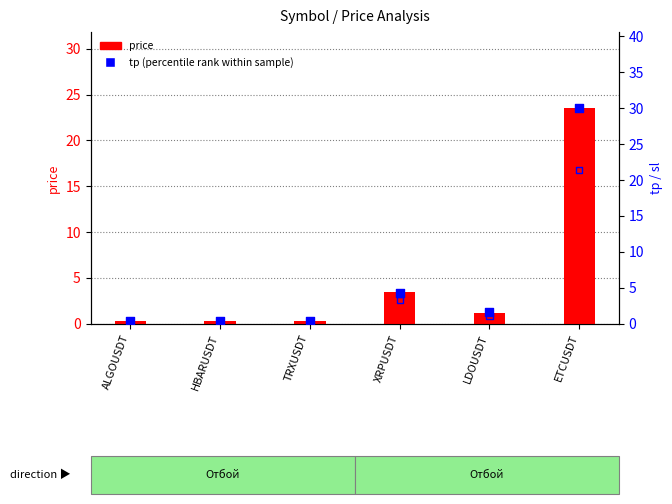

At how many categories does at least one series exceed 2?

2